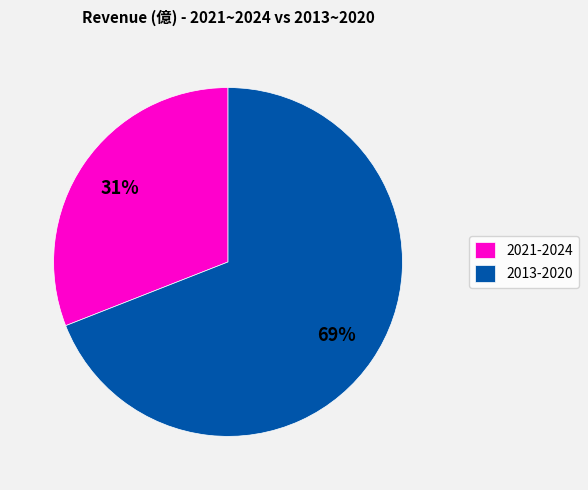

The 2021-2024 slice represents 31% of the pie. True or false?

True